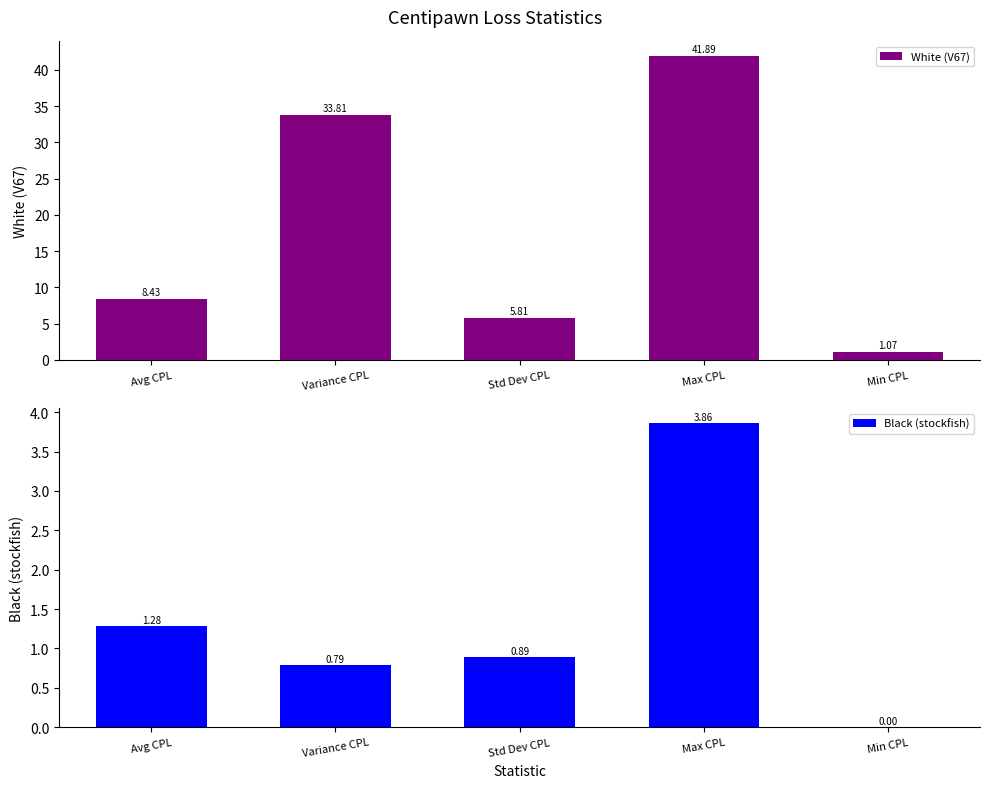

Which category has the lowest value in the White (V67) series?

Min CPL